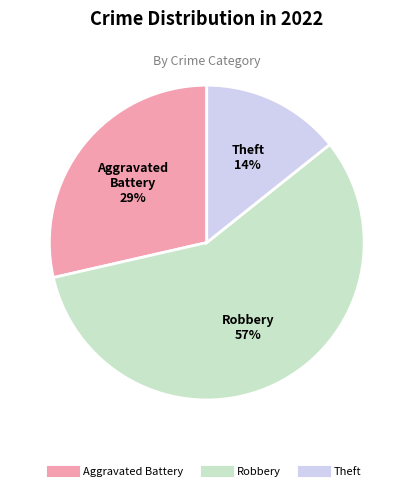

How many segments does this pie chart have?

3